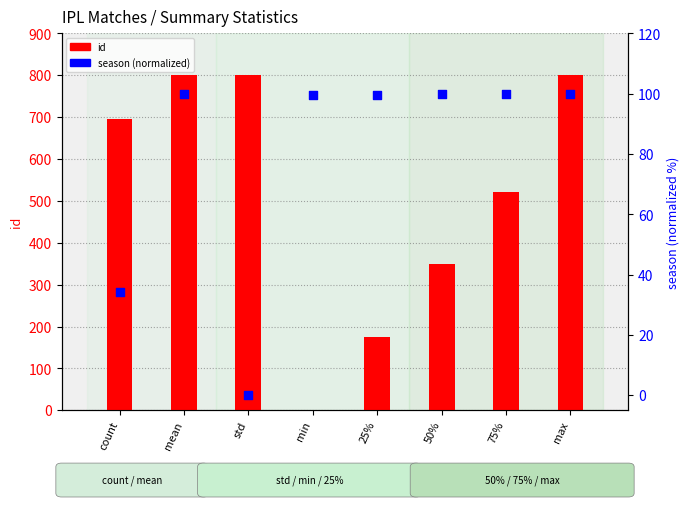

What is the total value across all series at 75%?

622.2